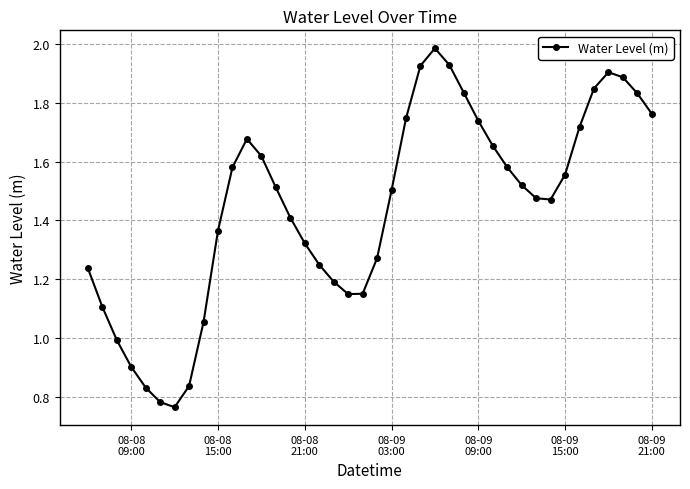

What is the greatest value displayed?

2.0